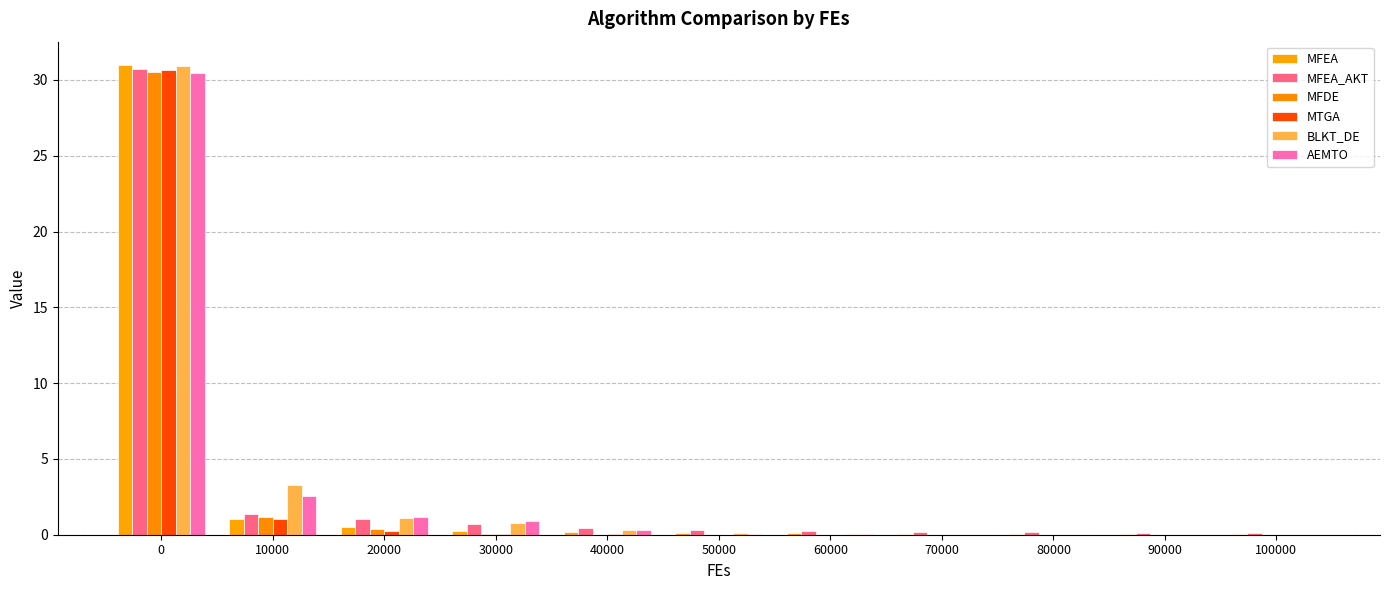

What is the sum of the MFEA_AKT values at 0 and 10000?

32.1